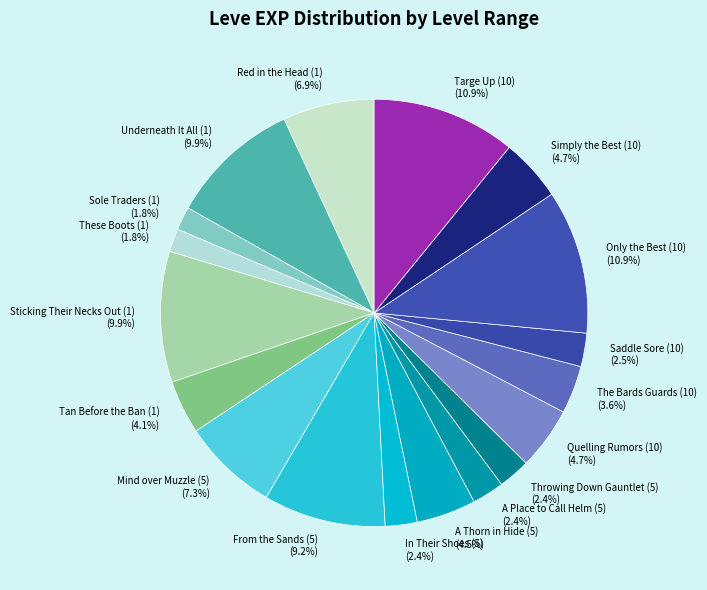

What percentage is the Tan Before the Ban (1) slice, to the nearest percent?

4%